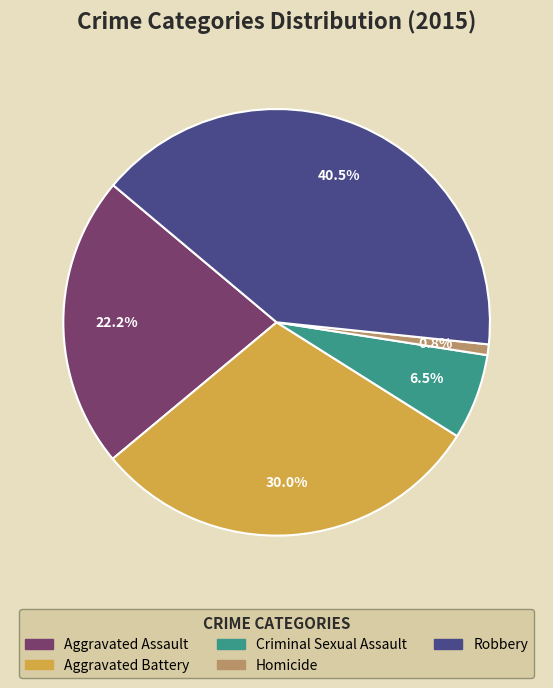

To the nearest percent, what is the average slice percentage?

20%